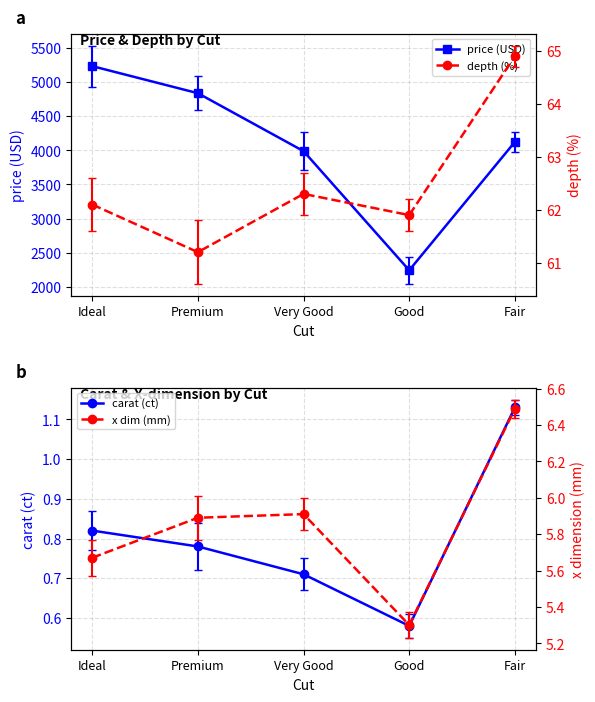

True or false: price (USD) has a value of 3987.6 at Very Good.

True